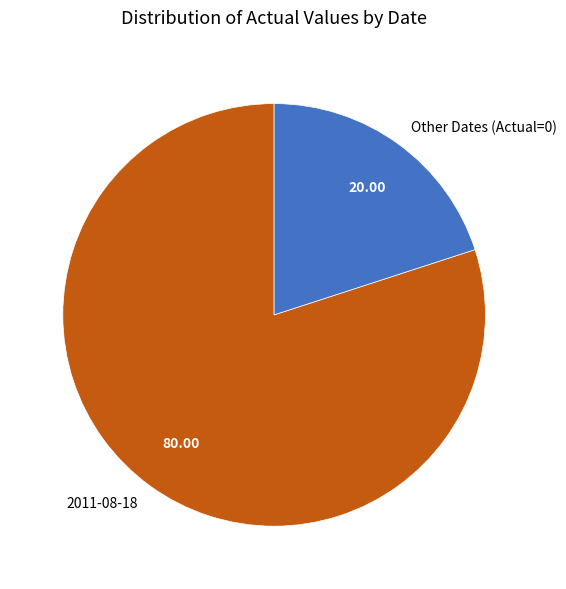

Which slice is the largest?

2011-08-18